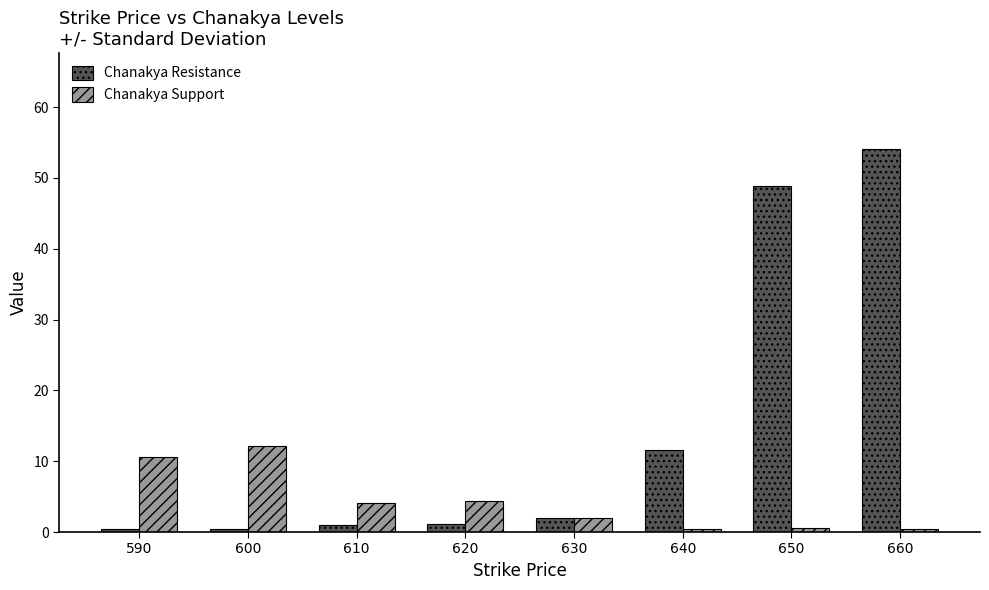

At which label is Chanakya Support closest to 6?

620